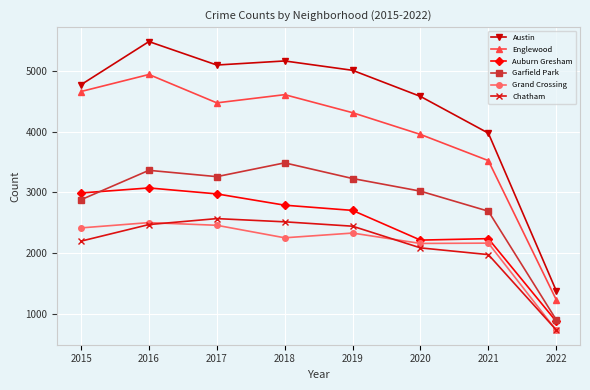

True or false: Auburn Gresham and Englewood intersect in this chart.

False